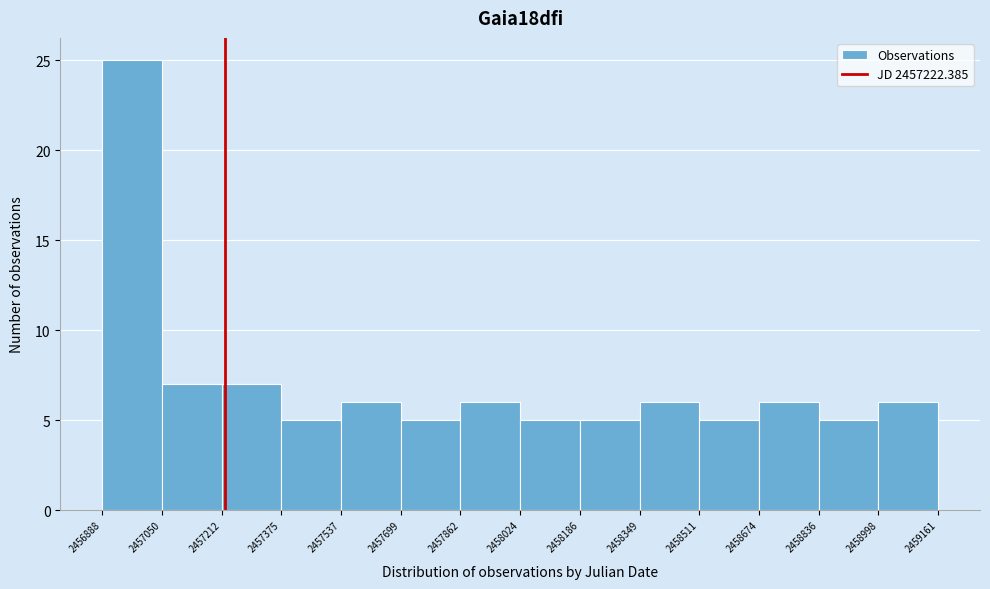

Reading left to right, transcribe this chart: for each bar, give the range it covers on the x-axis and its height. The values are not printed on the chart, so give them approximately, as read against the axis.

2456888 to 2457050: 25
2457050 to 2457212: 7
2457212 to 2457375: 7
2457375 to 2457537: 5
2457537 to 2457699: 6
2457699 to 2457862: 5
2457862 to 2458024: 6
2458024 to 2458186: 5
2458186 to 2458349: 5
2458349 to 2458511: 6
2458511 to 2458674: 5
2458674 to 2458836: 6
2458836 to 2458998: 5
2458998 to 2459161: 6